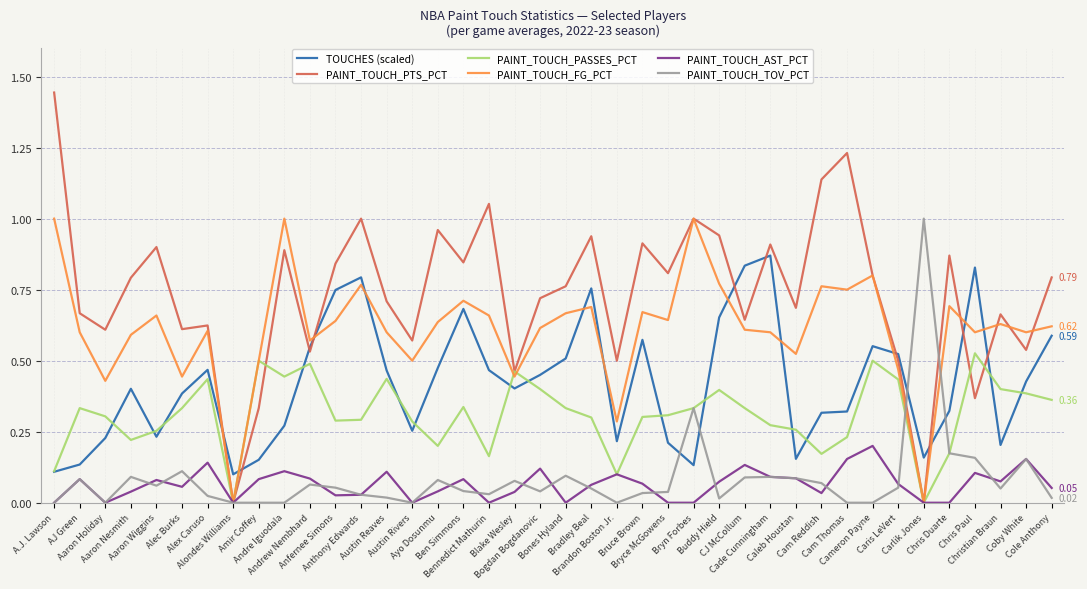

Which series has the widest spread of values?

PAINT_TOUCH_PTS_PCT